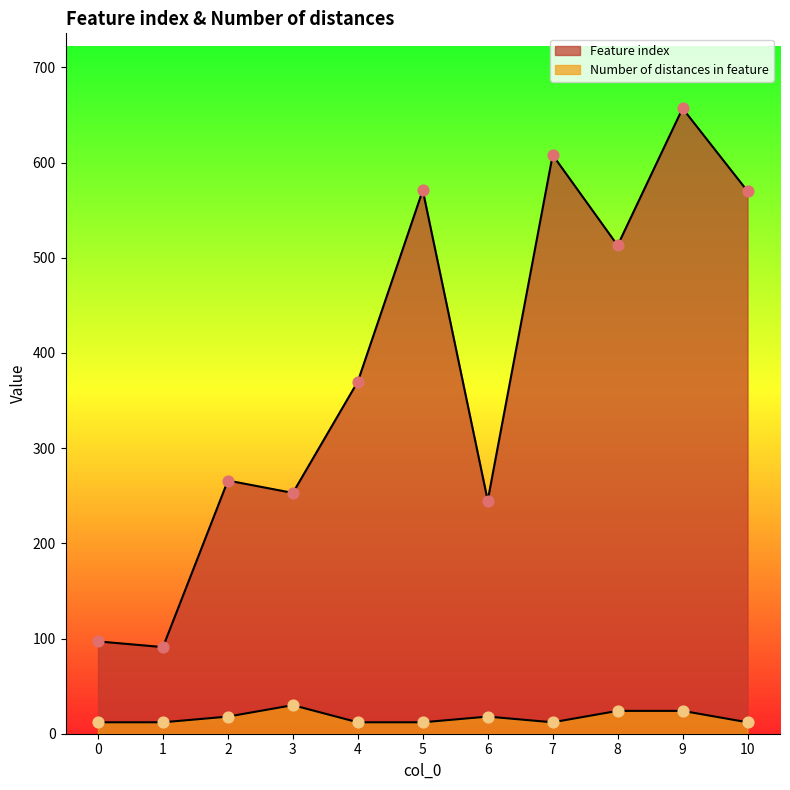

At how many categories does at least one series exceed 273?

6